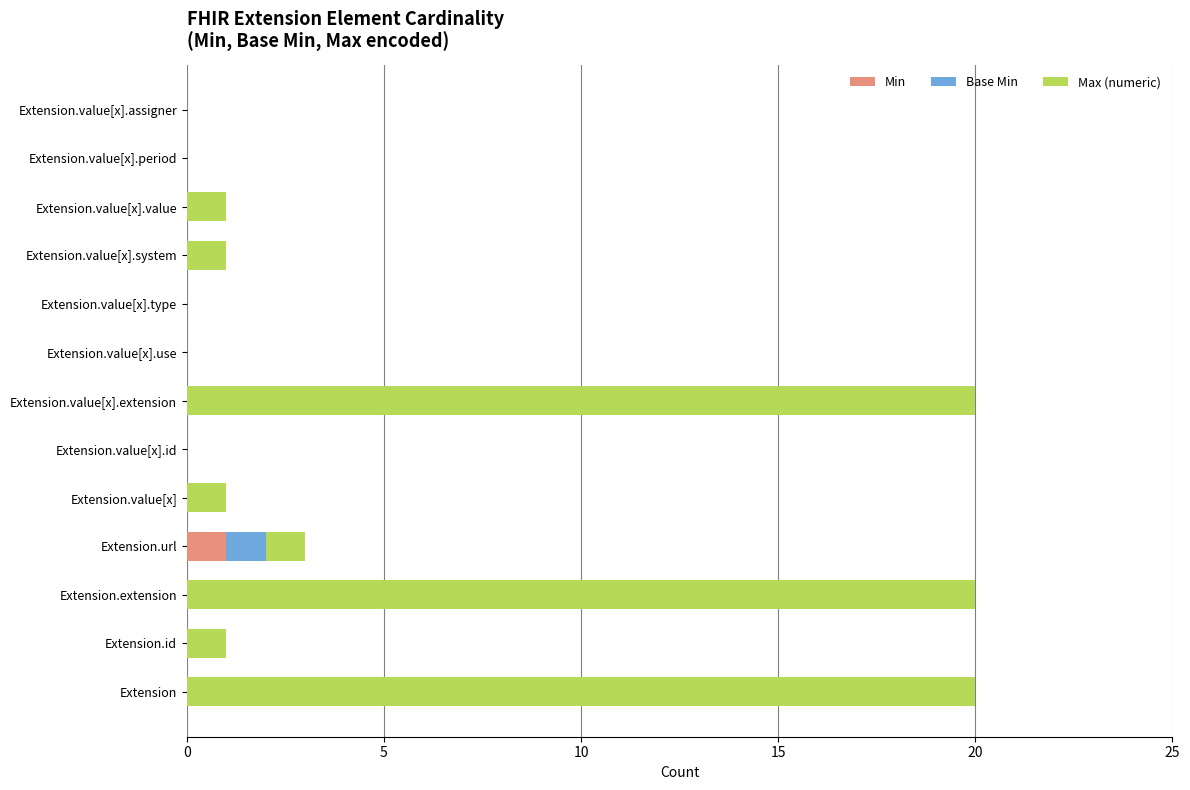

What are all the series names shown in the legend?

Min, Base Min, Max (numeric)